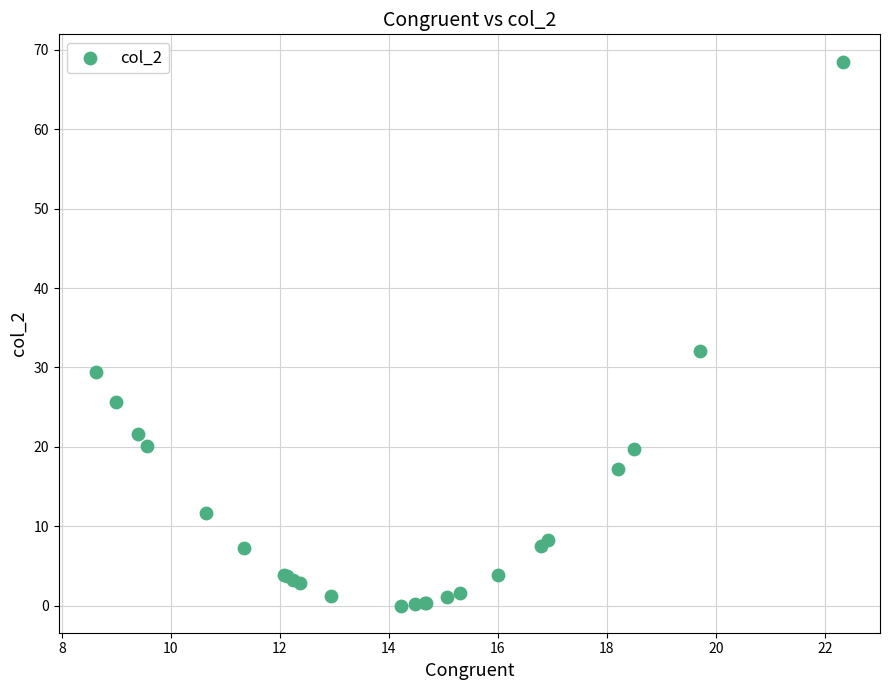

What Y value in the scatter plot is closest to 34?

32.0